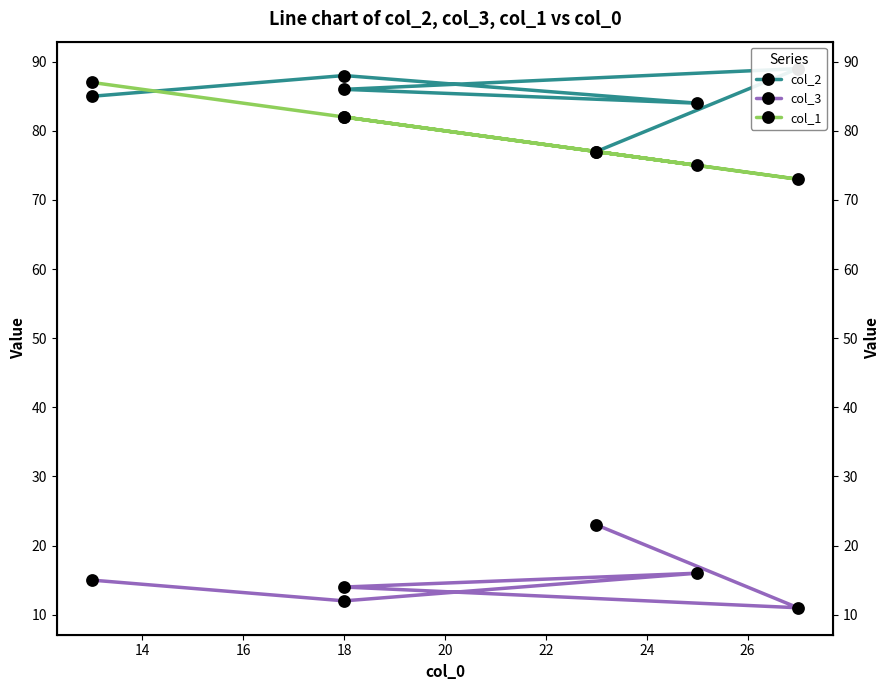

Which series changed the most between 18 and 20?

col_1